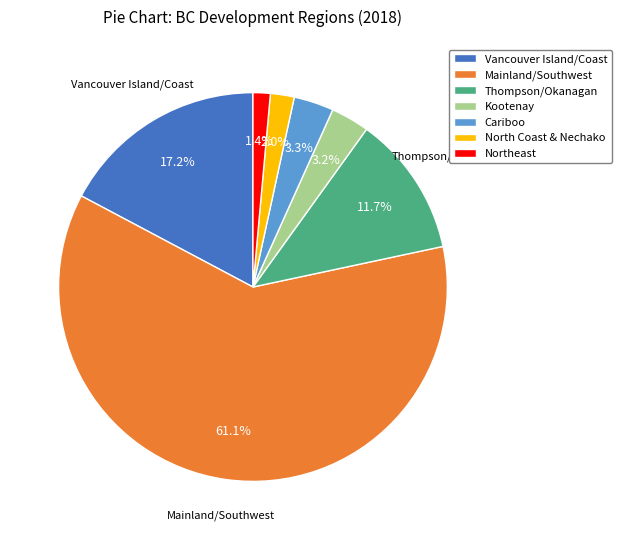

Which slice represents more than half of the pie?

Mainland/Southwest